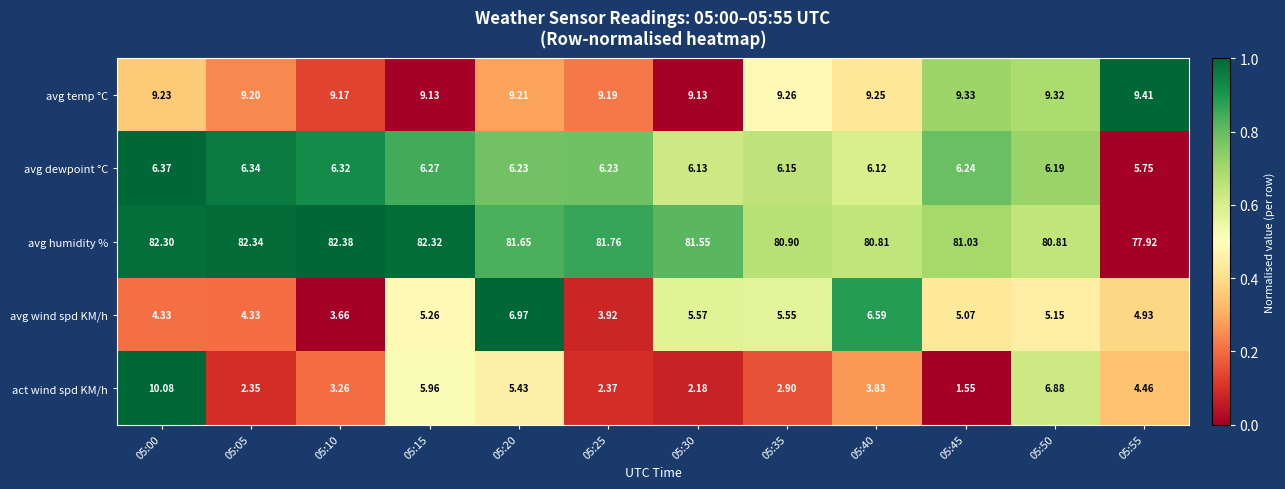

How many values in the act wind spd KM/h series are below 3?

5